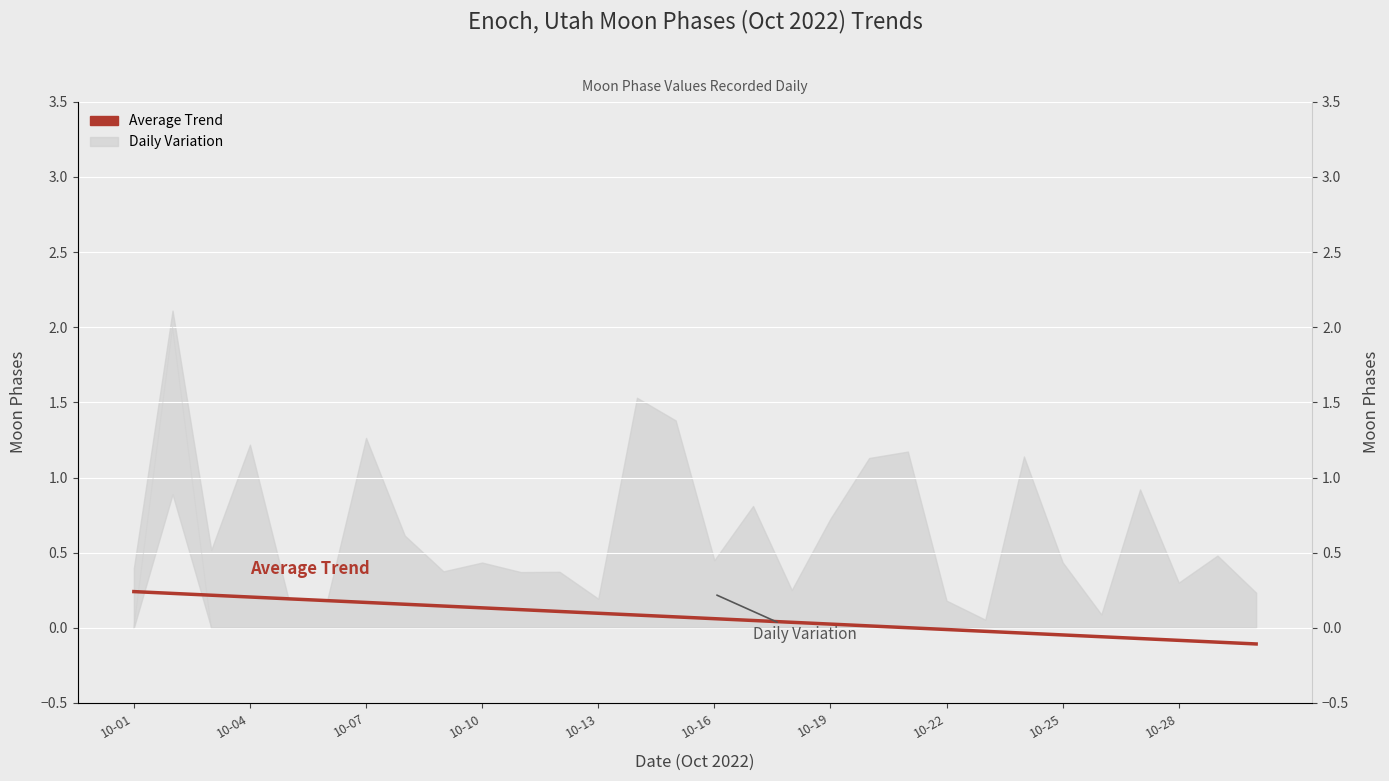

What is the difference between the values at 10-28 and 14?

0.1